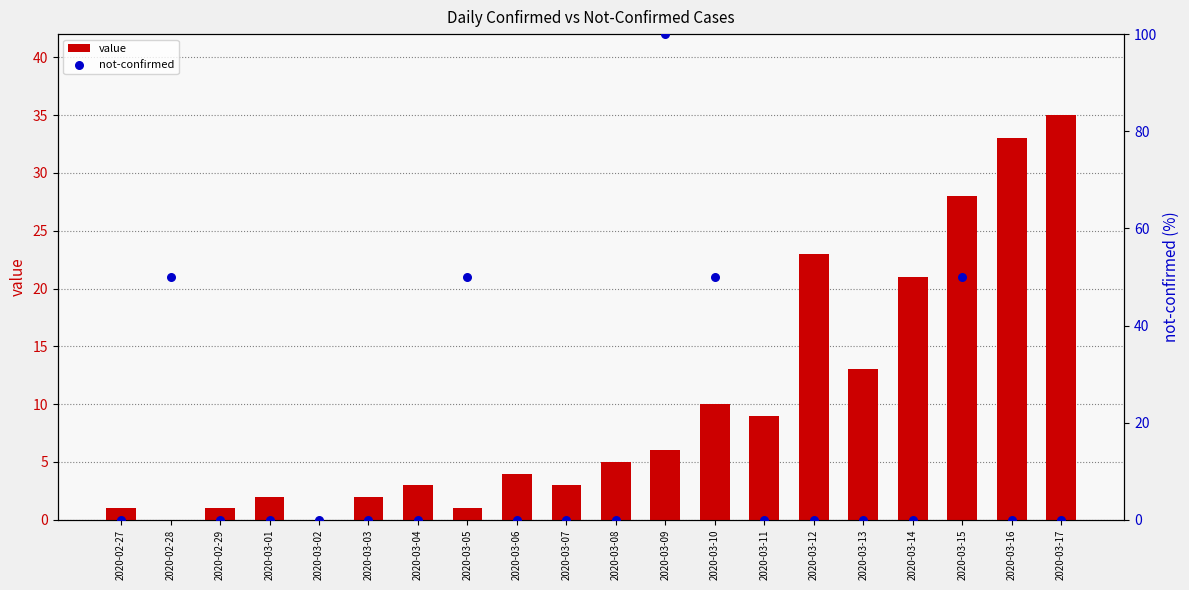

Which series reaches the minimum Y coordinate?

value